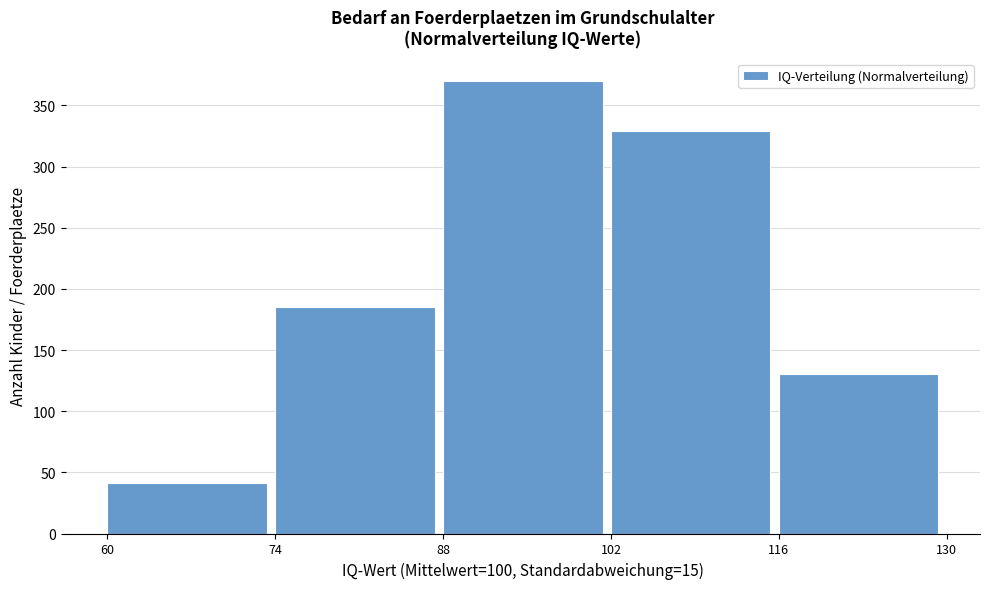

Reading left to right, what are all the values shown in this chart?

60=41	74=185	88=370	102=329	116=130